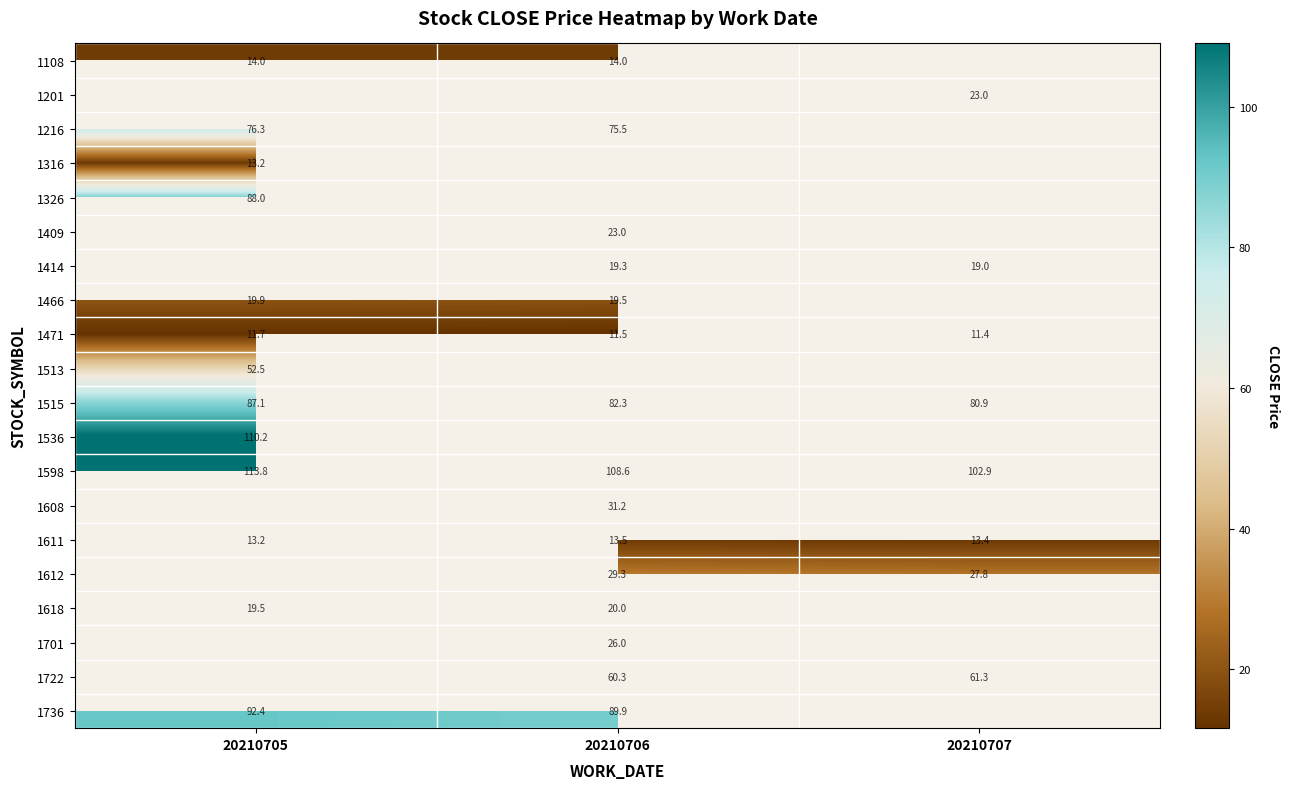

List the series in order of their peak value, highest first.

1201, 1409, 1414, 1598, 1536, 1326, 1515, 1216, 1513, 1466, 1108, 1608, 1611, 1316, 1471, 1612, 1618, 1701, 1722, 1736